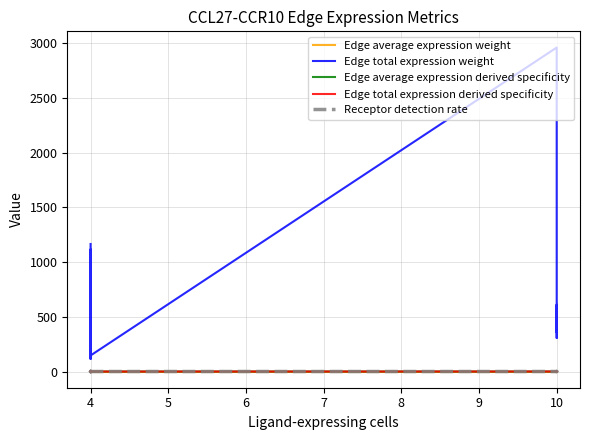

Which series changed the most between 4 and 4?

Edge total expression weight